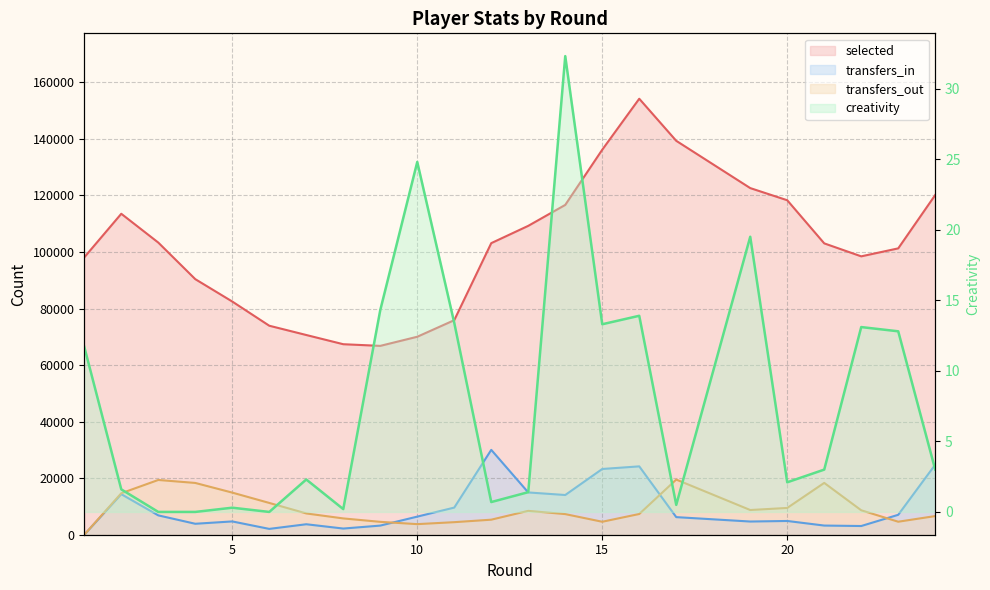

Rank the categories by transfers_out value from highest to lowest.

17, 3, 21, 4, 5, 2, 6, 20, 19, 22, 13, 7, 16, 14, 24, 8, 12, 23, 15, 9, 11, 10, 1